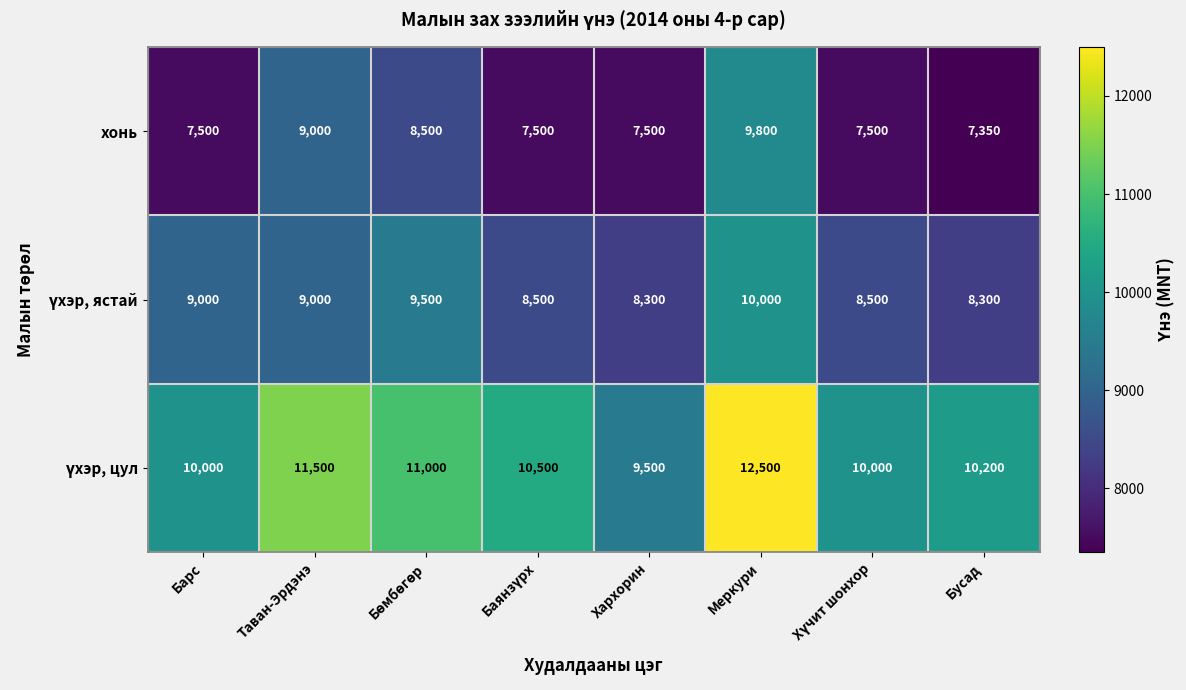

At how many categories does at least one series exceed 12242?

1